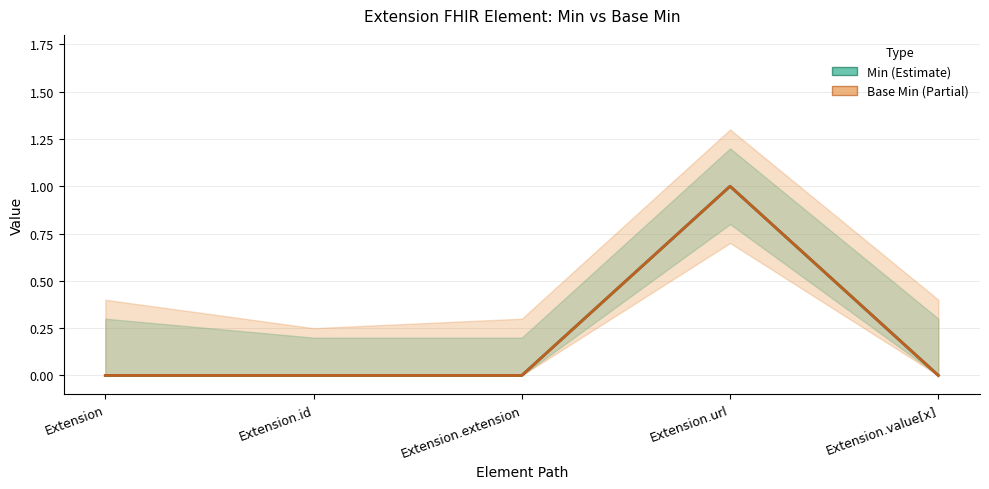

How many lines are shown in the chart?

2